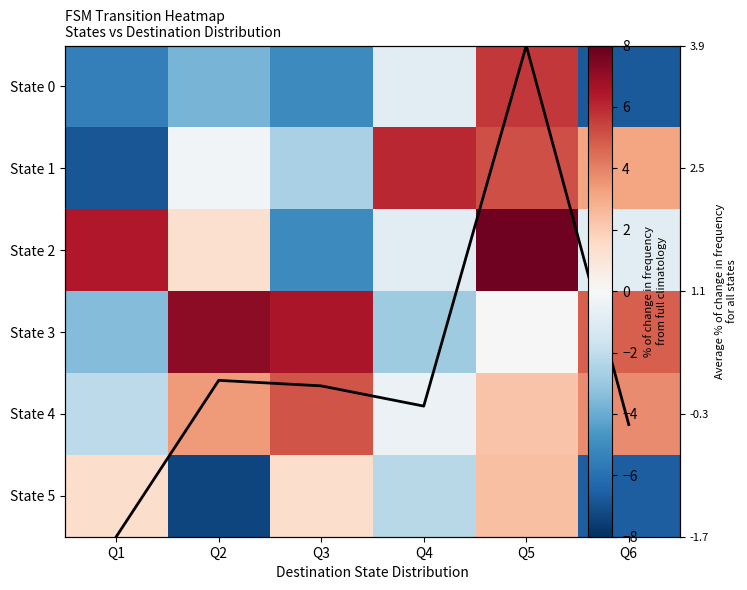

Between Q1 and Q2, which series saw the biggest shift?

State 3